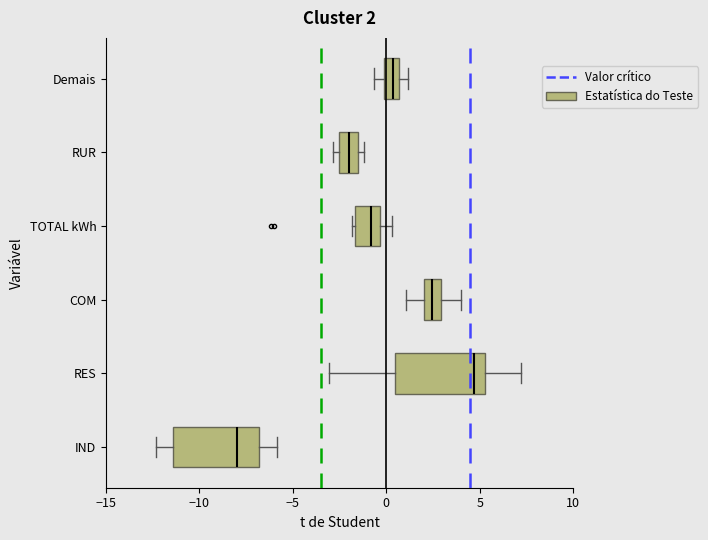

Which box has the furthest to the left median line?

IND